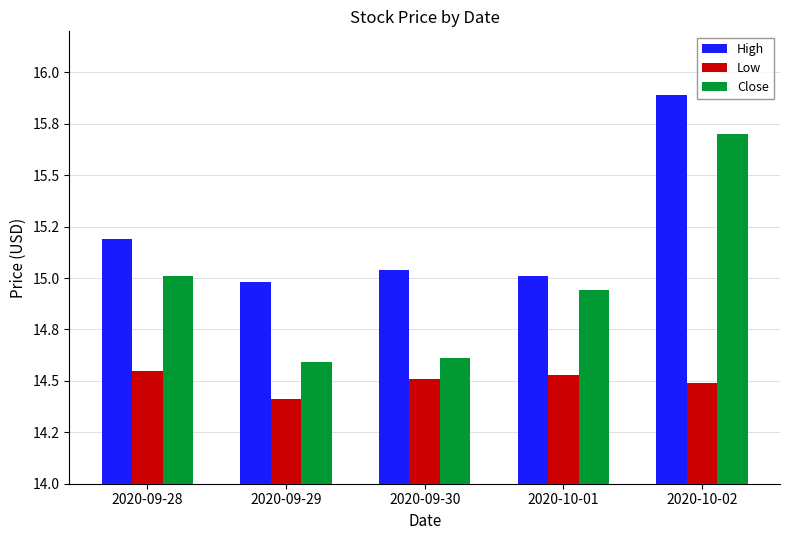

Which label corresponds to the largest value in the chart?

2020-10-02